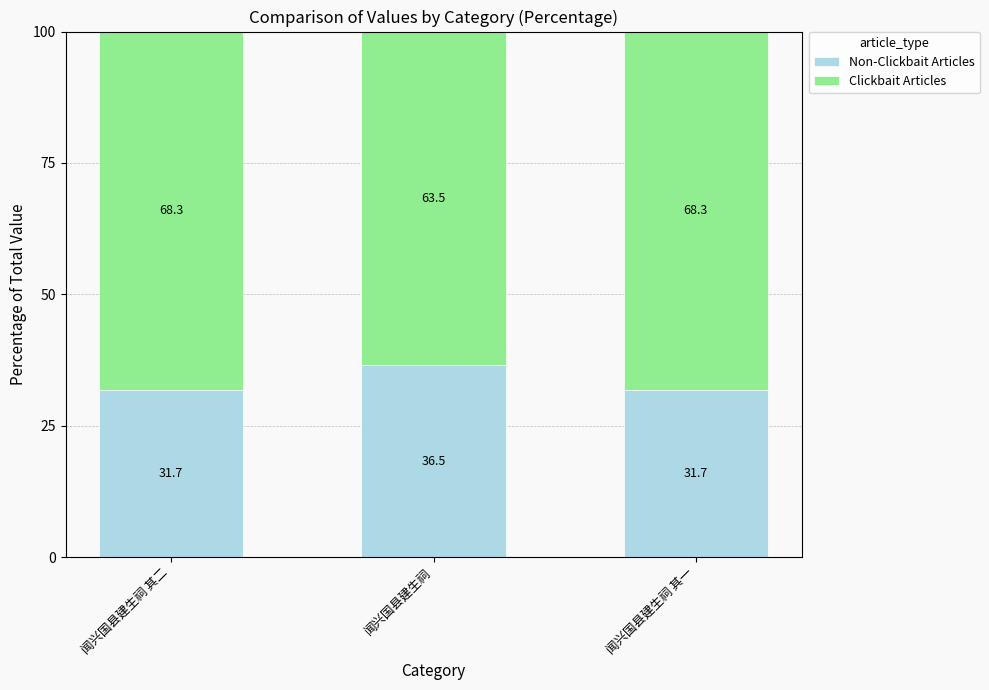

What is the total value across all series at 闻兴国县建生祠 其二?

100.0